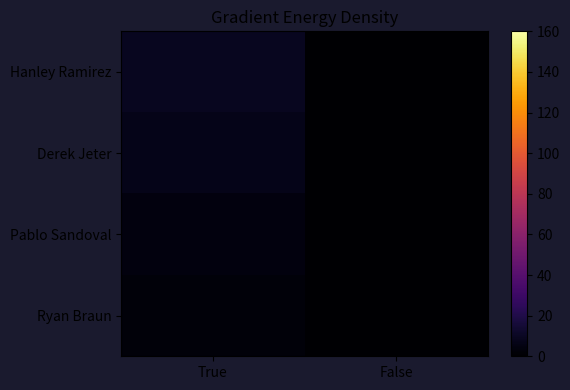

Reading right to left, list all the values displayed in this chart.

Hanley Ramirez: False=0	True=9
Derek Jeter: False=0	True=7
Pablo Sandoval: False=0	True=4
Ryan Braun: False=0	True=3